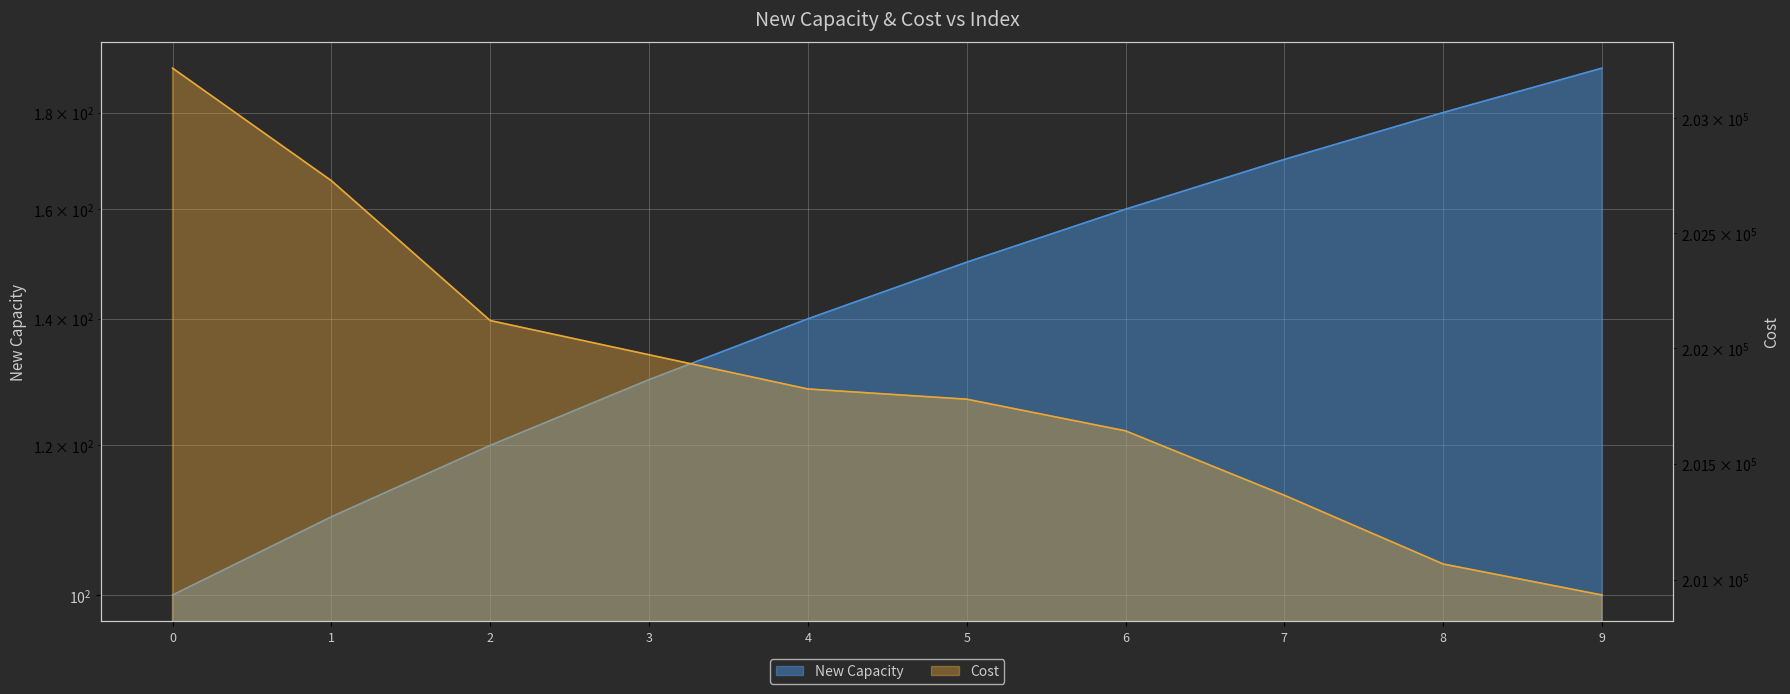

What is the value of the Cost point at the 1st from the left?

203218.8